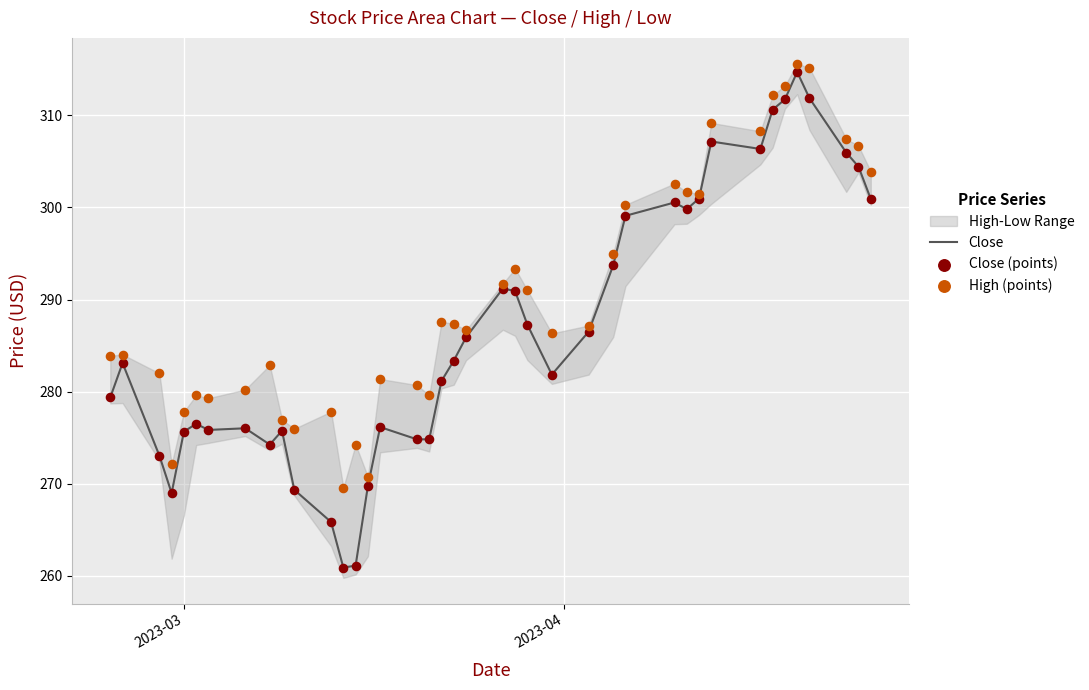

Which series has the largest Y range (max minus min)?

Close